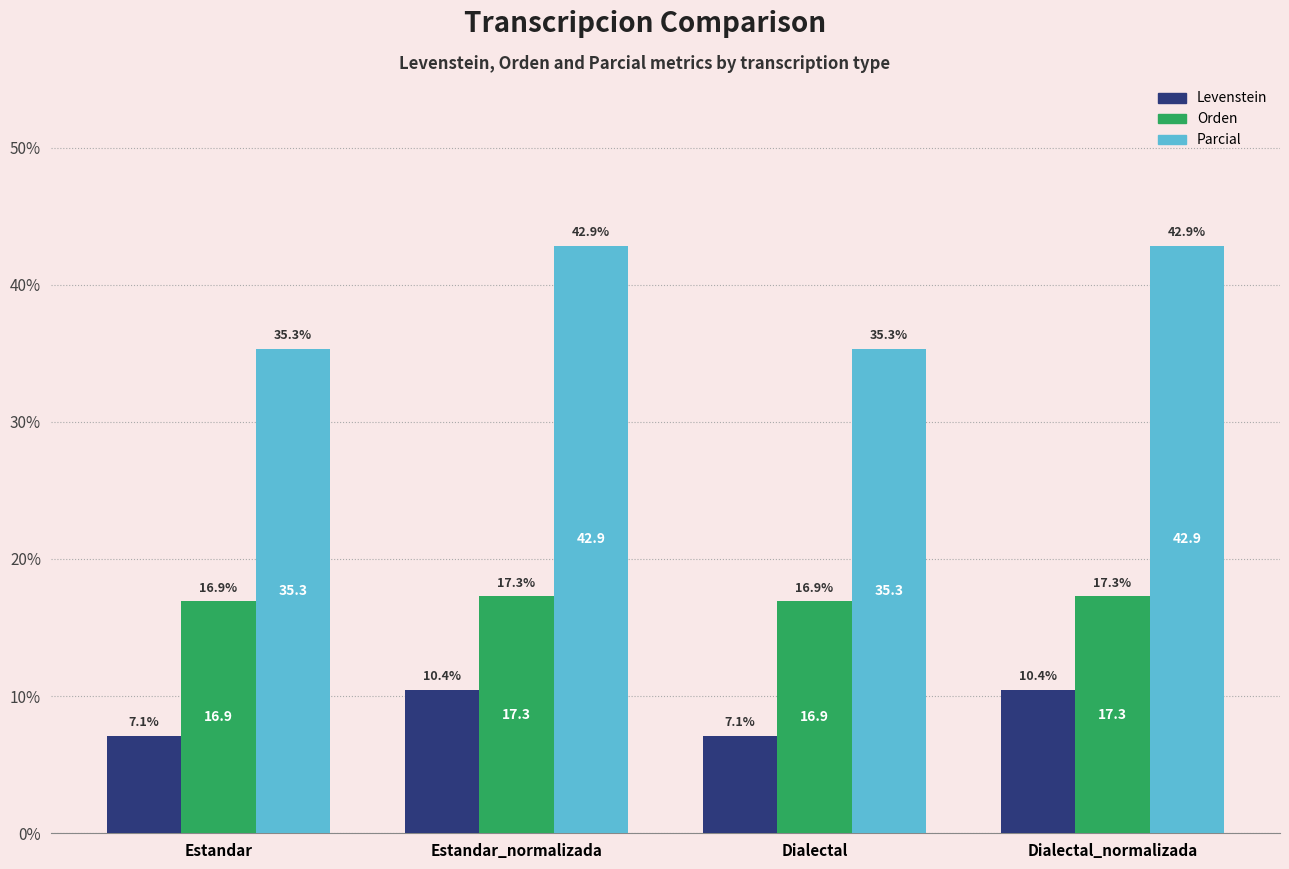

What is the label of the 1st bar from the right?

Dialectal_normalizada